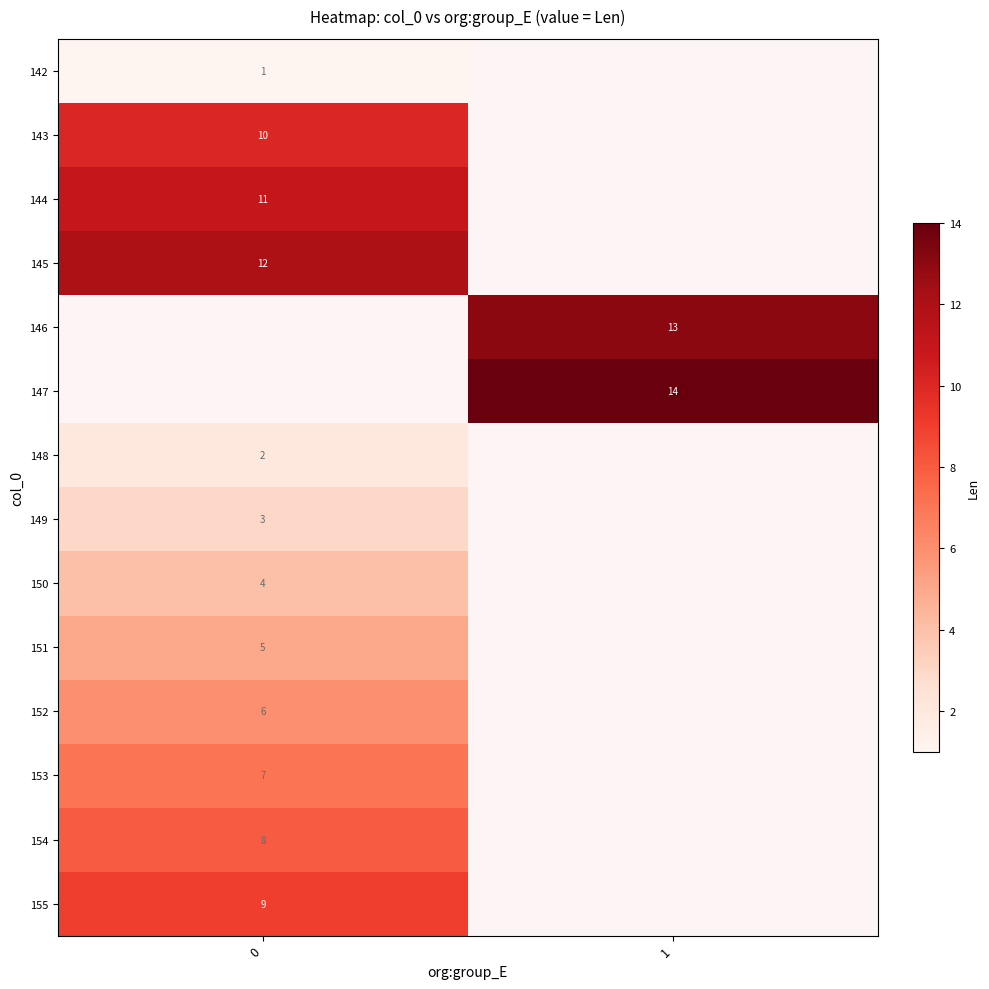

The 152 series shows 6 at 0. True or false?

True